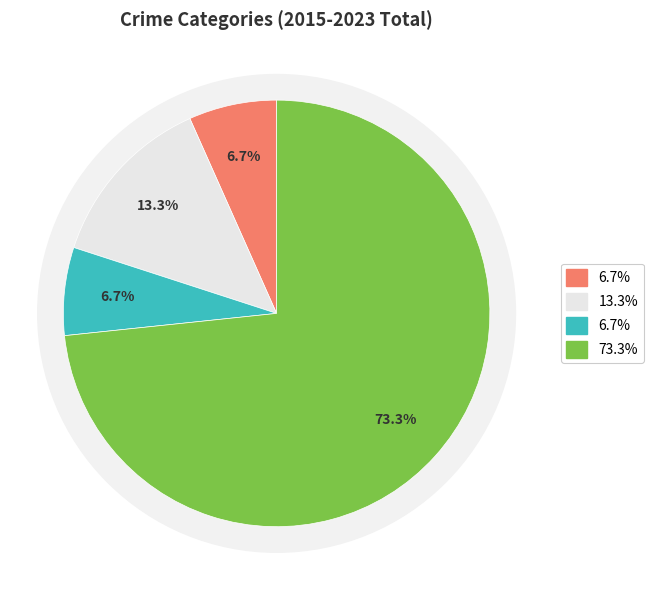

Is Aggravated Battery the majority of the pie?

No